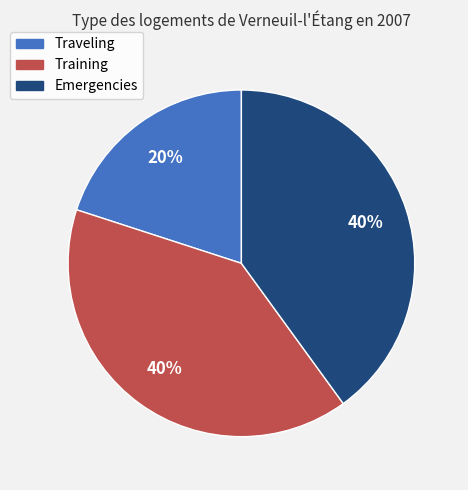

Which slice is the smallest?

Traveling